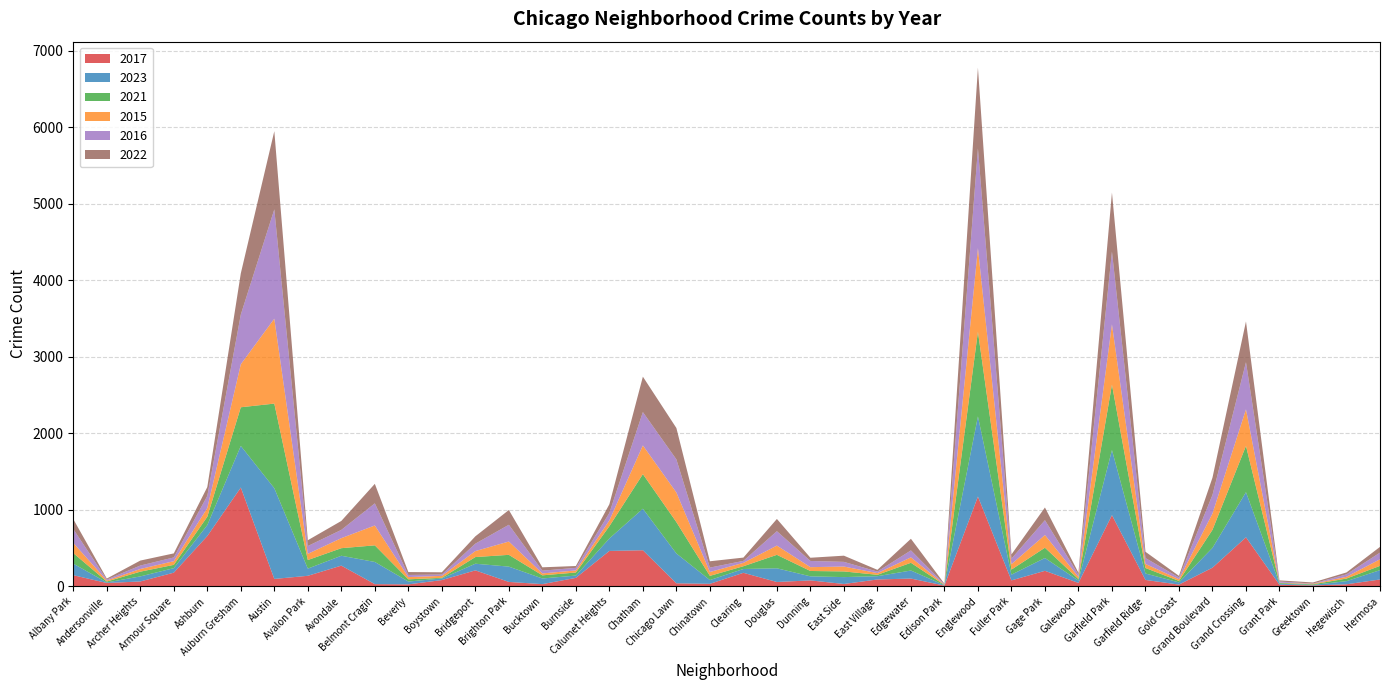

Reading right to left, extract all data points from this chart.

2017: Hermosa=88	Hegewisch=25	Greektown=10	Grant Park=19	Grand Crossing=639	Grand Boulevard=242	Gold Coast=21	Garfield Ridge=82	Garfield Park=929	Galewood=43	Gage Park=201	Fuller Park=76	Englewood=1172	Edison Park=8	Edgewater=100	East Village=88	East Side=29	Dunning=76	Douglas=55	Clearing=175	Chinatown=31	Chicago Lawn=38	Chatham=470	Calumet Heights=461	Burnside=109	Bucktown=27	Brighton Park=56	Bridgeport=207	Boystown=80	Beverly=24	Belmont Cragin=27	Avondale=269	Avalon Park=136	Austin=95	Auburn Gresham=1290	Ashburn=656	Armour Square=177	Archer Heights=62	Andersonville=42	Albany Park=144
2023: Hermosa=122	Hegewisch=41	Greektown=7	Grant Park=13	Grand Crossing=590	Grand Boulevard=259	Gold Coast=29	Garfield Ridge=84	Garfield Park=851	Galewood=30	Gage Park=168	Fuller Park=75	Englewood=1048	Edison Park=5	Edgewater=105	East Village=43	East Side=90	Dunning=53	Douglas=179	Clearing=50	Chinatown=49	Chicago Lawn=390	Chatham=543	Calumet Heights=163	Burnside=30	Bucktown=74	Brighton Park=200	Bridgeport=87	Boystown=21	Beverly=37	Belmont Cragin=290	Avondale=129	Avalon Park=94	Austin=1186	Auburn Gresham=544	Ashburn=143	Armour Square=59	Archer Heights=66	Andersonville=7	Albany Park=151
2021: Hermosa=56	Hegewisch=34	Greektown=8	Grant Park=10	Grand Crossing=605	Grand Boulevard=236	Gold Coast=19	Garfield Ridge=72	Garfield Park=855	Galewood=20	Gage Park=134	Fuller Park=66	Englewood=1107	Edison Park=3	Edgewater=101	East Village=18	East Side=74	Dunning=70	Douglas=176	Clearing=36	Chinatown=55	Chicago Lawn=410	Chatham=452	Calumet Heights=160	Burnside=40	Bucktown=41	Brighton Park=154	Bridgeport=87	Boystown=8	Beverly=29	Belmont Cragin=217	Avondale=99	Avalon Park=112	Austin=1106	Auburn Gresham=505	Ashburn=109	Armour Square=43	Archer Heights=62	Andersonville=12	Albany Park=138
2015: Hermosa=86	Hegewisch=23	Greektown=7	Grant Park=4	Grand Crossing=478	Grand Boulevard=213	Gold Coast=22	Garfield Ridge=53	Garfield Park=789	Galewood=28	Gage Park=166	Fuller Park=71	Englewood=1093	Edison Park=5	Edgewater=71	East Village=22	East Side=64	Dunning=50	Douglas=121	Clearing=44	Chinatown=51	Chicago Lawn=387	Chatham=375	Calumet Heights=76	Burnside=27	Bucktown=25	Brighton Park=174	Bridgeport=78	Boystown=26	Beverly=29	Belmont Cragin=260	Avondale=131	Avalon Park=81	Austin=1110	Auburn Gresham=562	Ashburn=114	Armour Square=48	Archer Heights=35	Andersonville=14	Albany Park=133
2016: Hermosa=87	Hegewisch=32	Greektown=3	Grant Park=15	Grand Crossing=616	Grand Boulevard=243	Gold Coast=23	Garfield Ridge=77	Garfield Park=951	Galewood=31	Gage Park=194	Fuller Park=72	Englewood=1303	Edison Park=6	Edgewater=91	East Village=20	East Side=61	Dunning=81	Douglas=188	Clearing=26	Chinatown=57	Chicago Lawn=433	Chatham=436	Calumet Heights=98	Burnside=34	Bucktown=36	Brighton Park=219	Bridgeport=97	Boystown=18	Beverly=28	Belmont Cragin=289	Avondale=108	Avalon Park=102	Austin=1429	Auburn Gresham=650	Ashburn=158	Armour Square=49	Archer Heights=45	Andersonville=12	Albany Park=181
2022: Hermosa=75	Hegewisch=25	Greektown=14	Grant Park=15	Grand Crossing=533	Grand Boulevard=226	Gold Coast=21	Garfield Ridge=82	Garfield Park=771	Galewood=24	Gage Park=166	Fuller Park=55	Englewood=1056	Edison Park=6	Edgewater=152	East Village=23	East Side=81	Dunning=42	Douglas=160	Clearing=43	Chinatown=83	Chicago Lawn=410	Chatham=463	Calumet Heights=113	Burnside=24	Bucktown=44	Brighton Park=193	Bridgeport=96	Boystown=29	Beverly=38	Belmont Cragin=255	Avondale=117	Avalon Park=76	Austin=1022	Auburn Gresham=538	Ashburn=116	Armour Square=53	Archer Heights=65	Andersonville=13	Albany Park=130